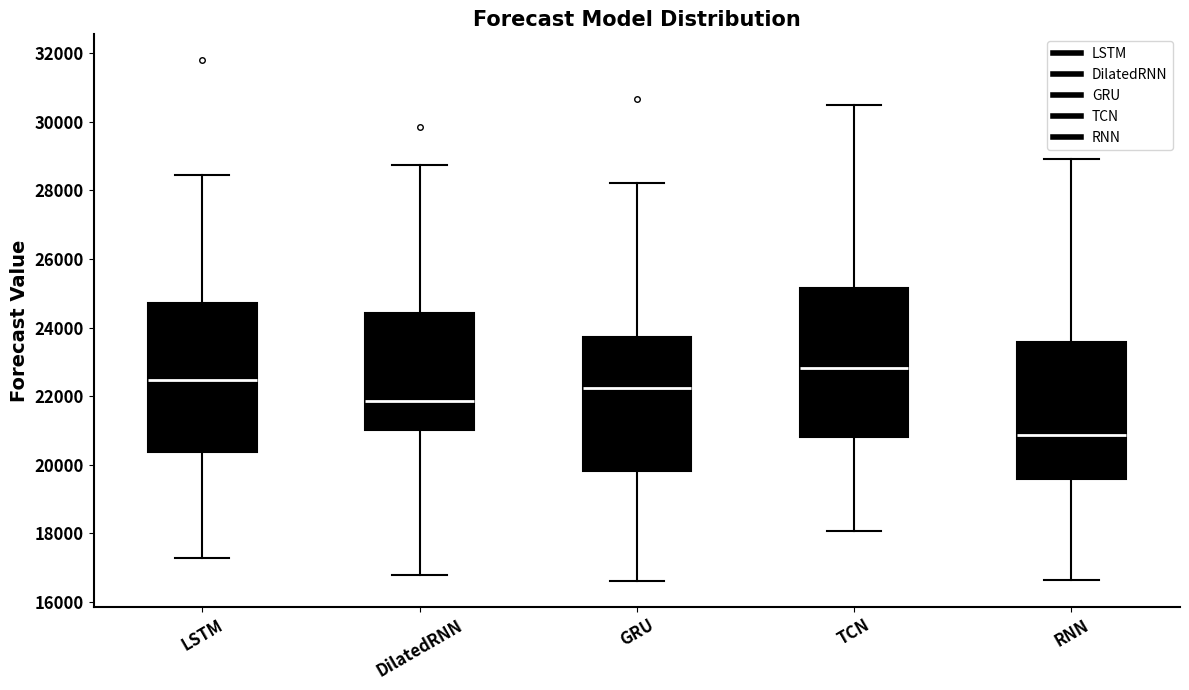

Reading left to right, transcribe this box plot: for each box, give where its median line is, the range the box spans, and where its two whiskers end, as read against the y-axis. The values are not printed on the chart, so give them approximately, as read against the axis.

LSTM: median 22400, box 20400 to 24800, whiskers 17200 to 28400
DilatedRNN: median 21800, box 21000 to 24400, whiskers 16800 to 28800
GRU: median 22200, box 19800 to 23800, whiskers 16600 to 28200
TCN: median 22800, box 20800 to 25200, whiskers 18000 to 30400
RNN: median 20800, box 19600 to 23600, whiskers 16600 to 29000